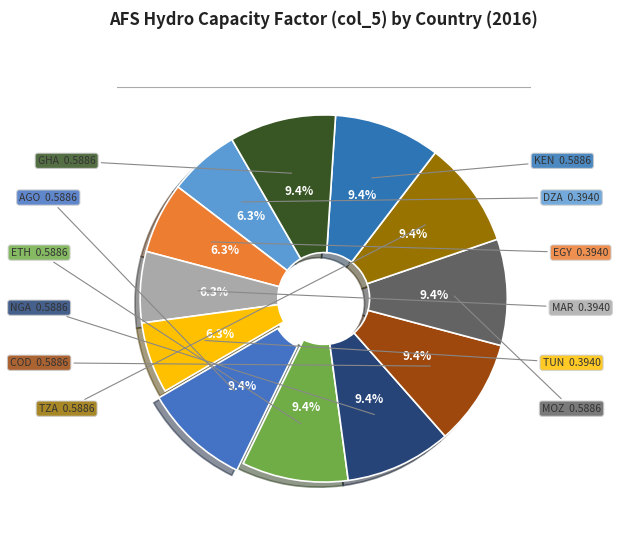

Rank the categories by value from lowest to highest.

DZA, EGY, MAR, TUN, AGO, ETH, NGA, COD, MOZ, TZA, KEN, GHA